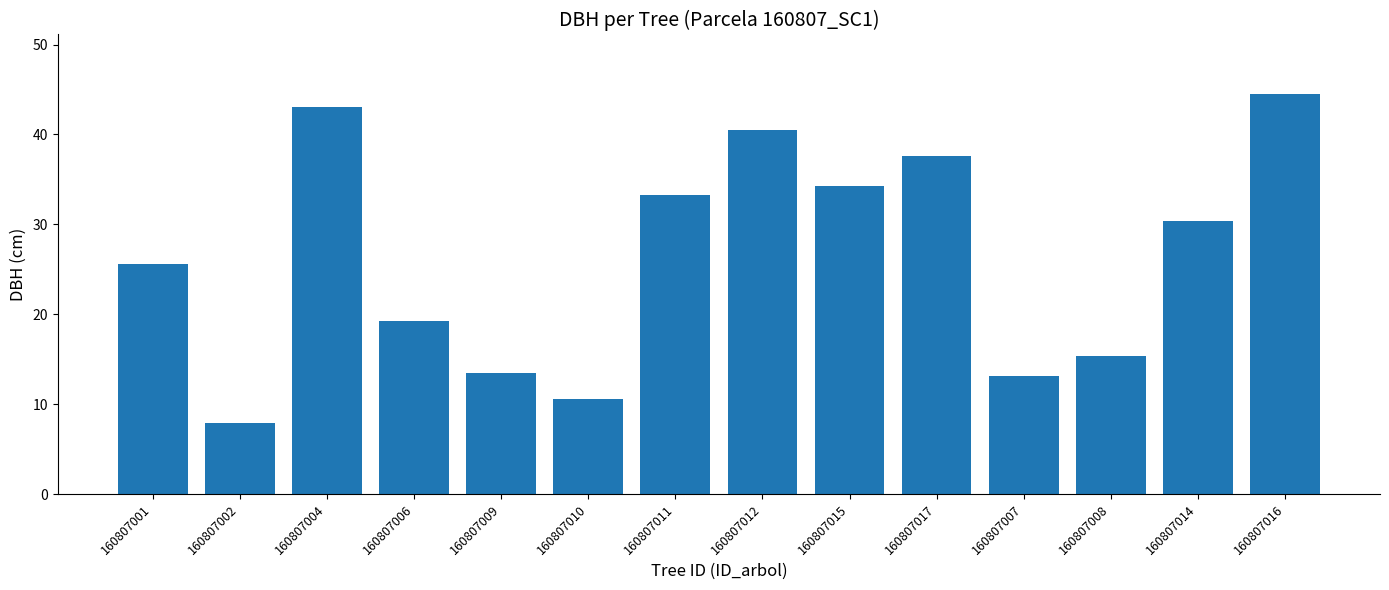

Is it true that the value at 160807009 is 5.3?

False